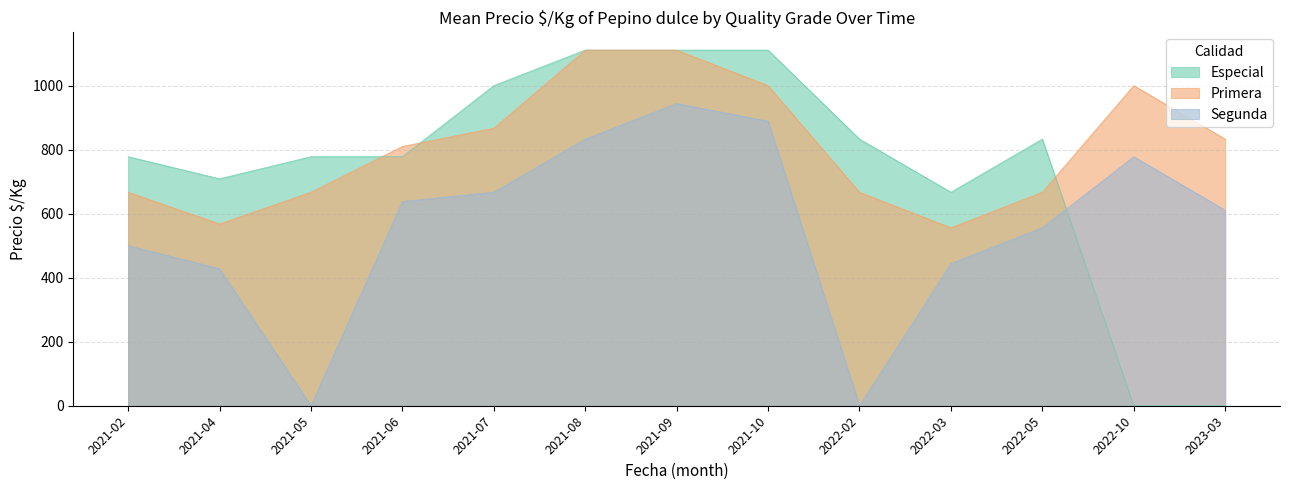

Is the value of Primera at 2021-05 greater than the value of Segunda at 2021-08?

No